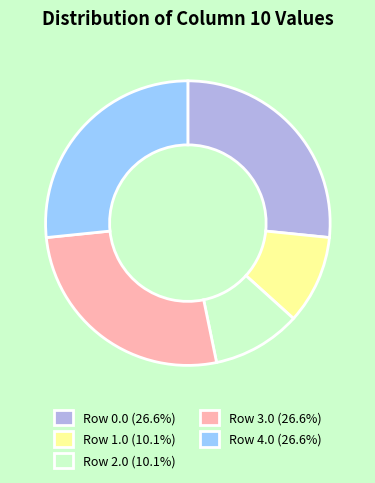

Combined, do Row 3.0 (26.6%) and Row 2.0 (10.1%) account for over 50%?

No